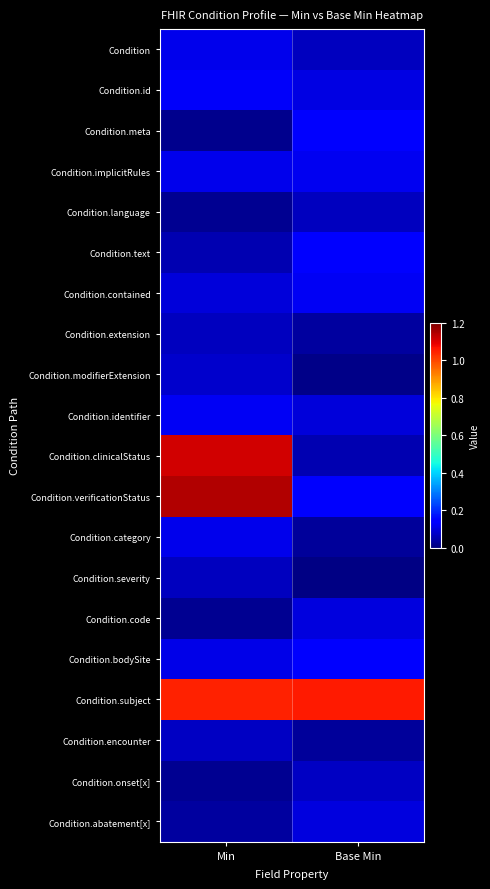

Which series has the largest total across all categories?

Condition.subject